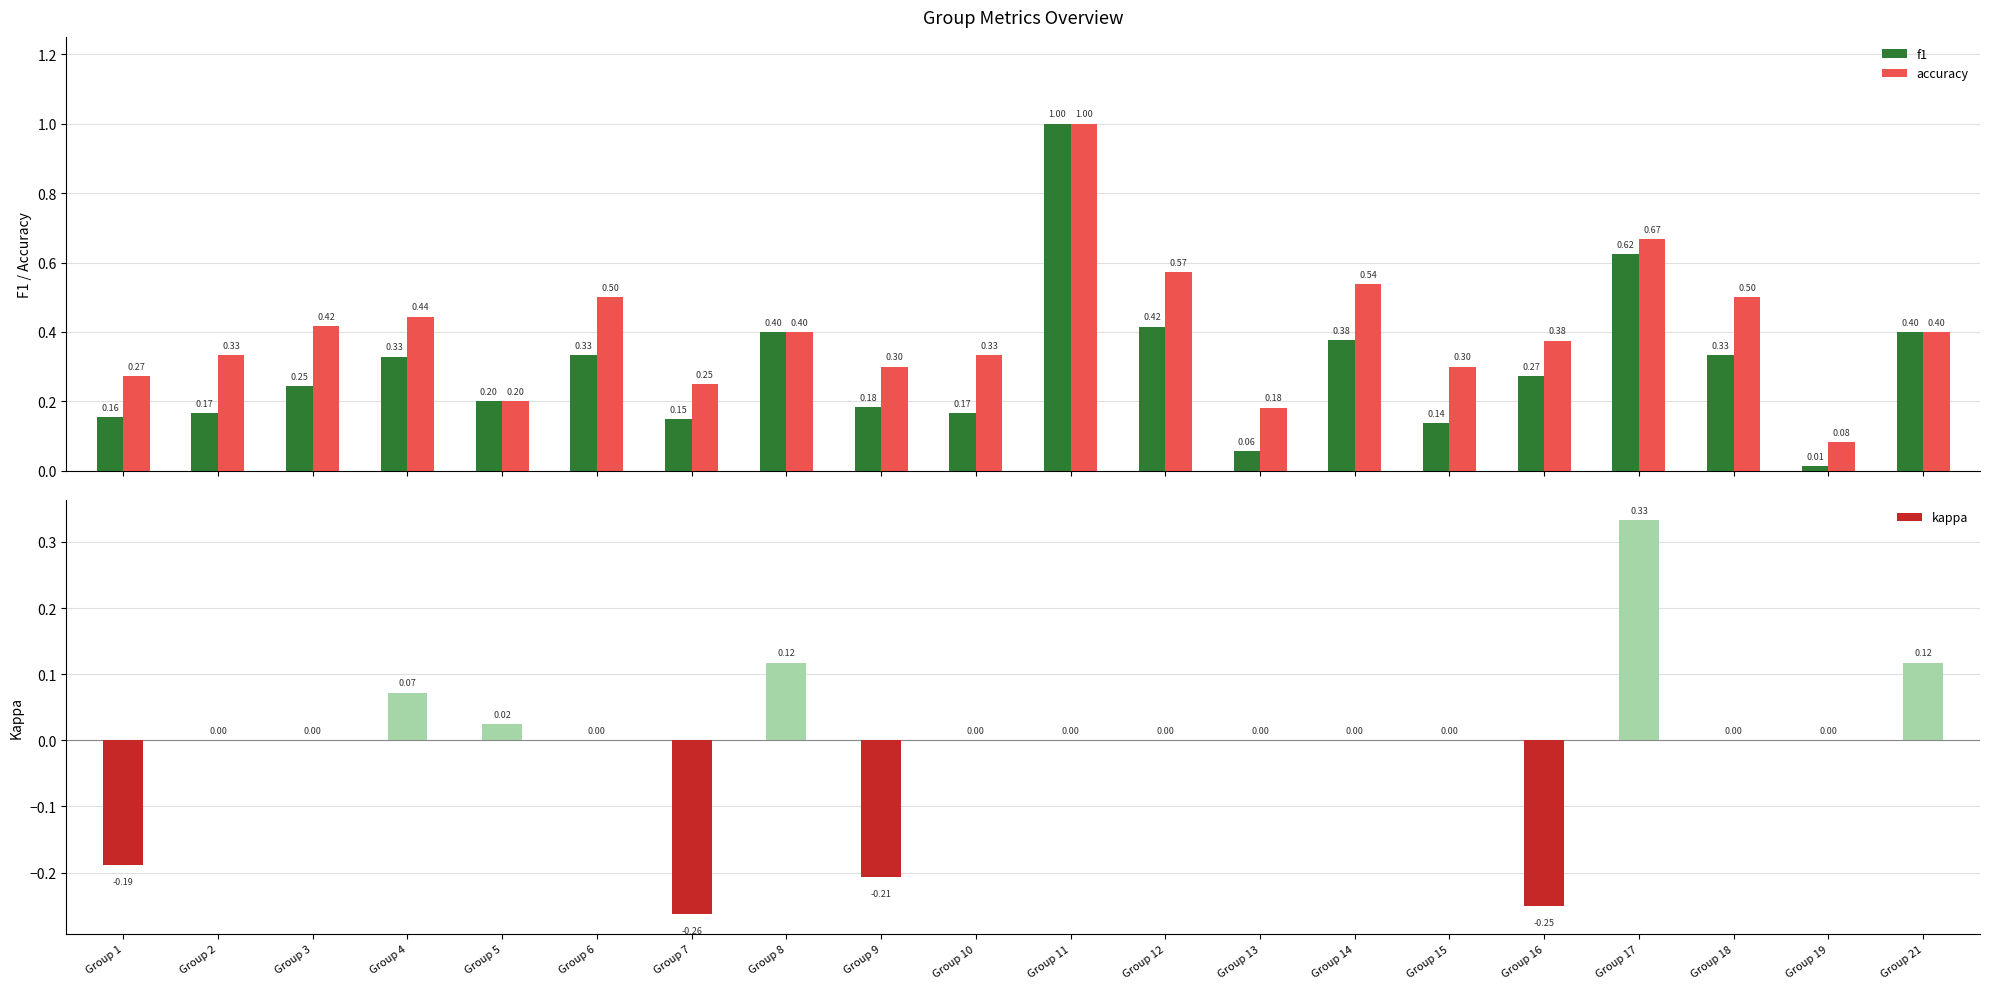

What is the highest value of the kappa series?

0.3